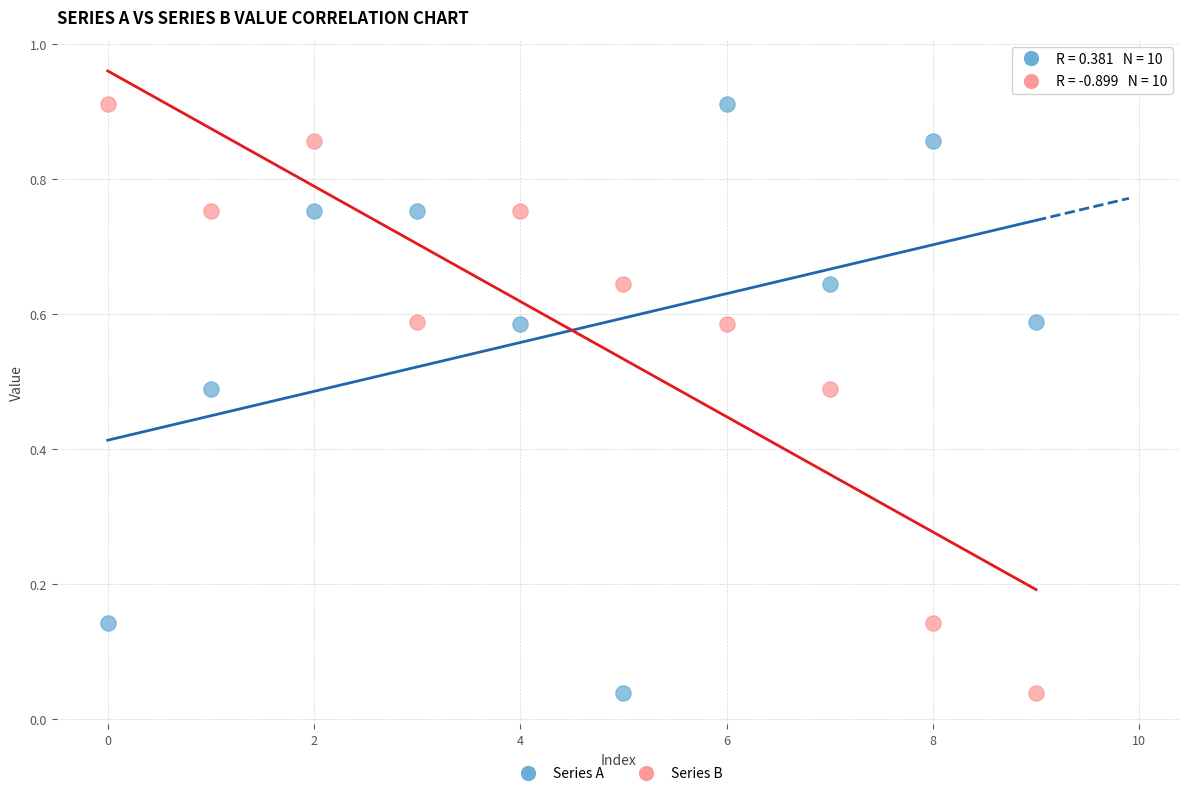

What are all the series names shown in the legend?

Series A, Series B